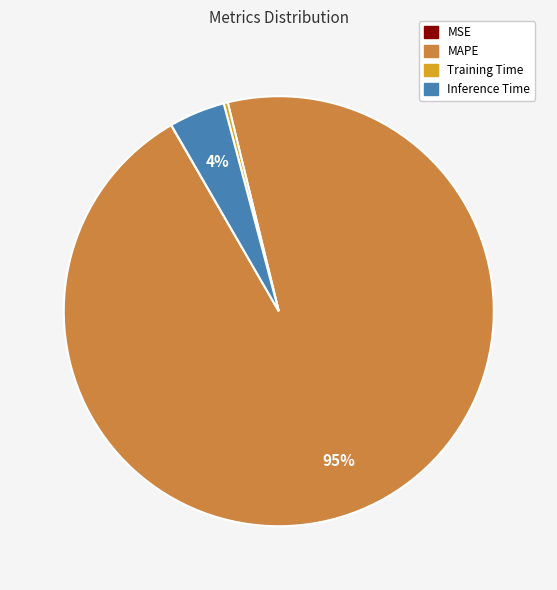

Is the sum of MAPE and Inference Time greater than half?

Yes